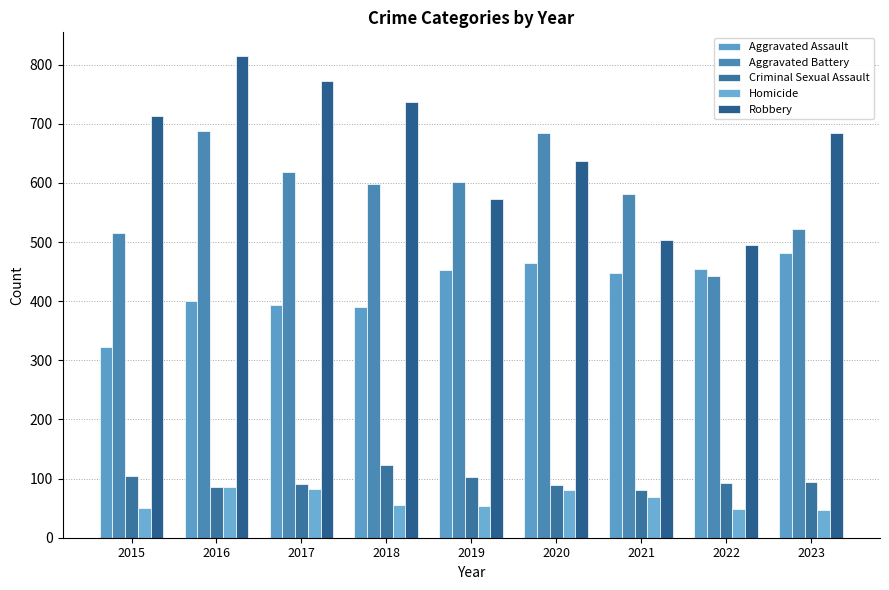

How many categories are shown in the chart?

9